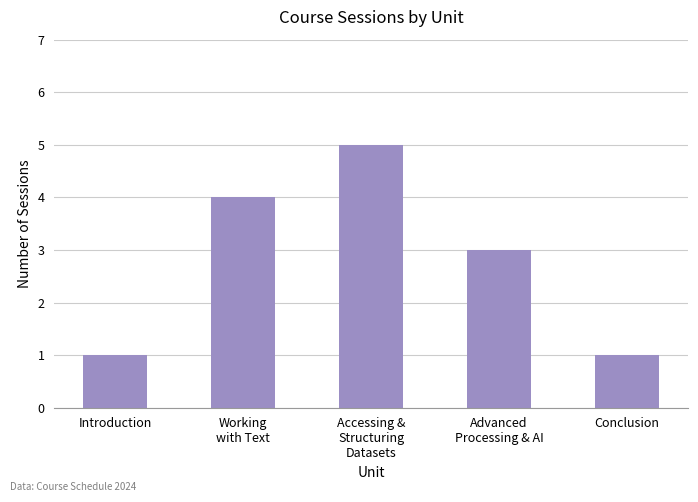

How many values are between 1 and 4?

4